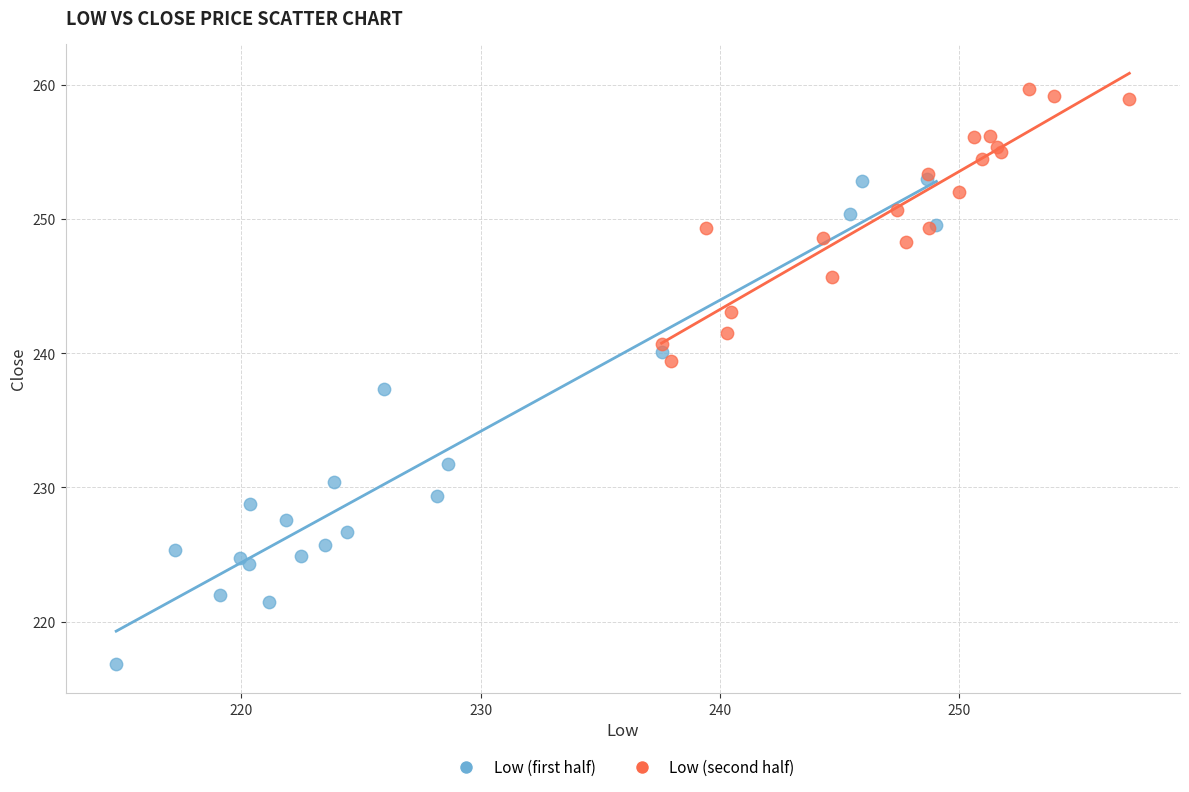

Which series reaches the maximum Y coordinate?

Low (second half)